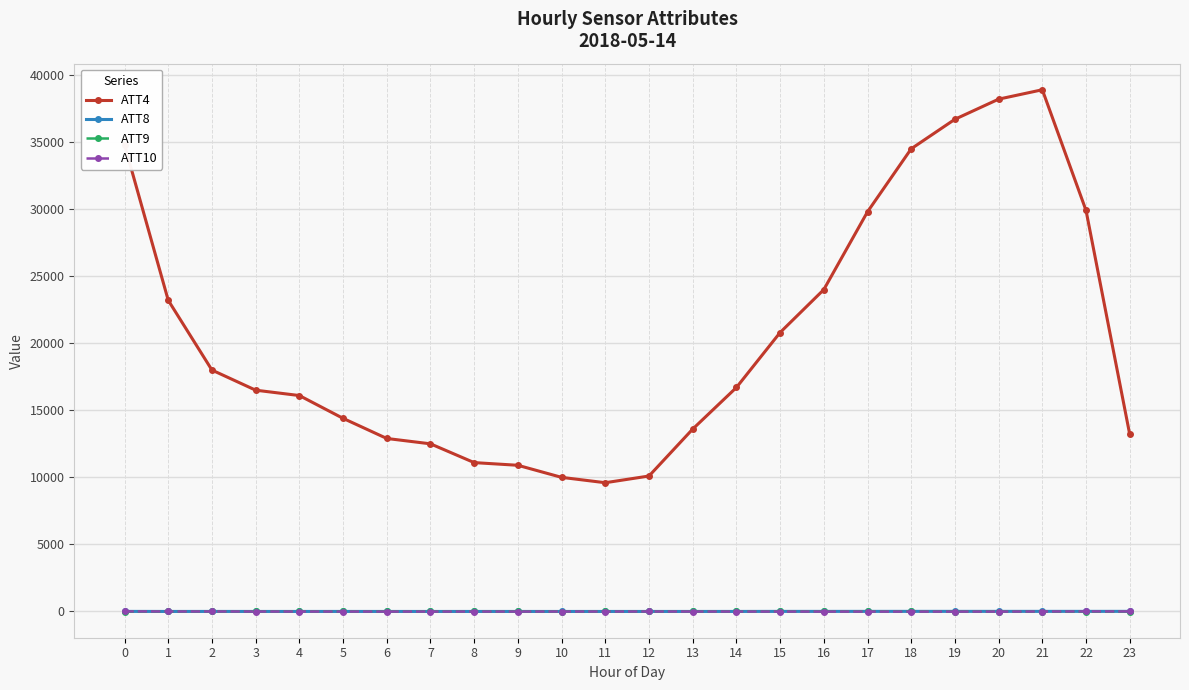

True or false: ATT10 and ATT4 intersect in this chart.

False